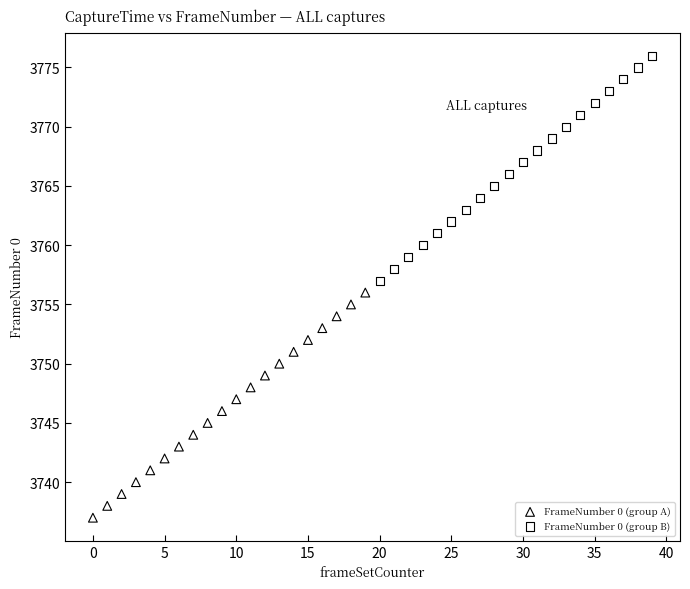

Which series contains the lowest Y value?

FrameNumber 0 (group A)